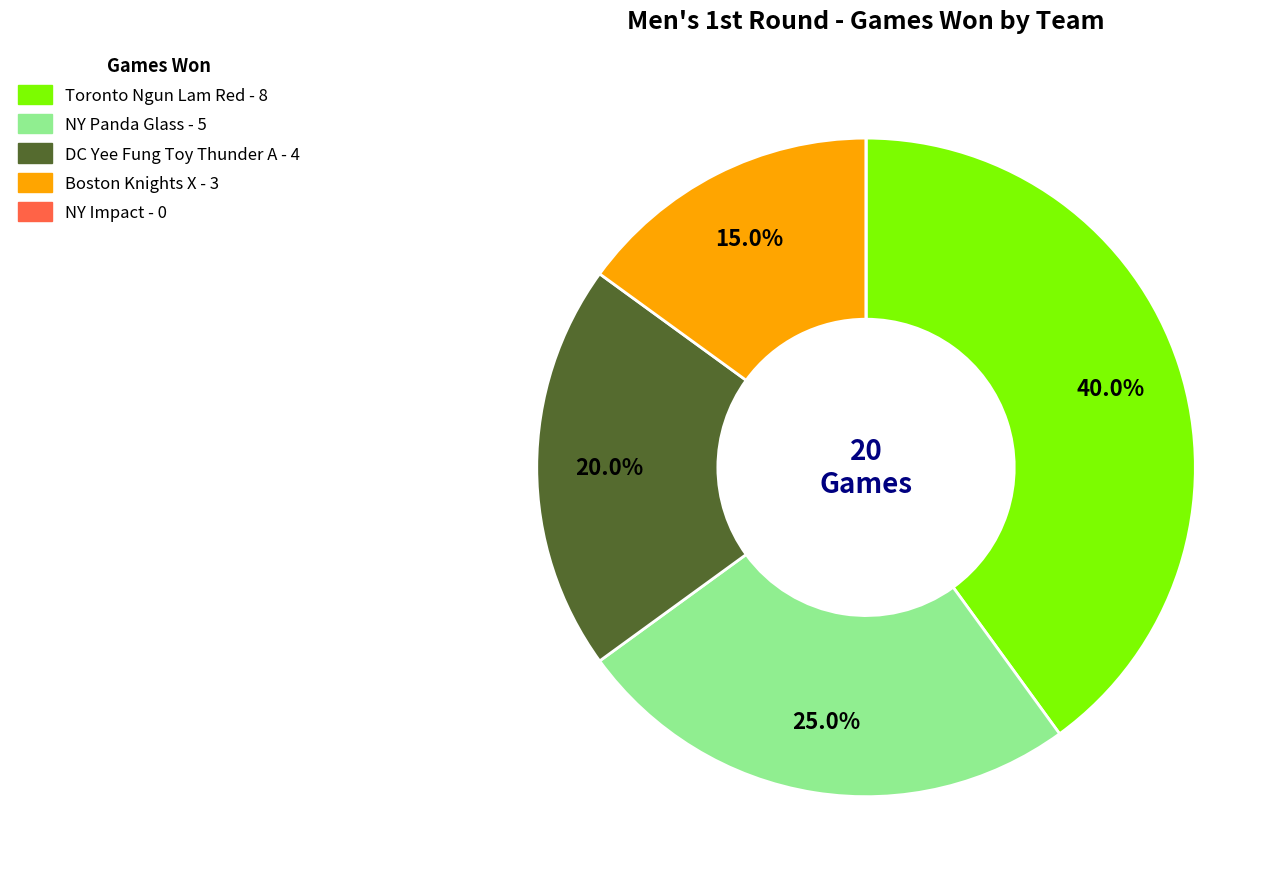

What is the ratio of the value at DC Yee Fung Toy Thunder A to the value at NY Panda Glass?

0.8